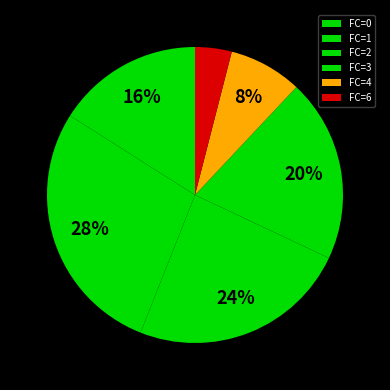

Rank the categories by value from highest to lowest.

FC=1, FC=2, FC=3, FC=0, FC=4, FC=6